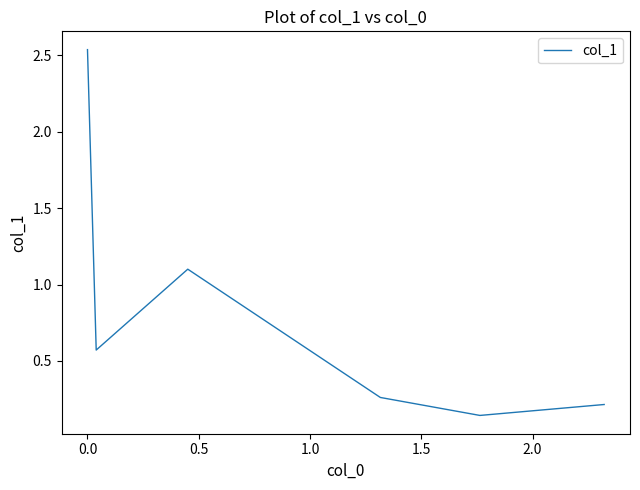

How many interior local peaks (higher than both neighbors) does the data have?

1